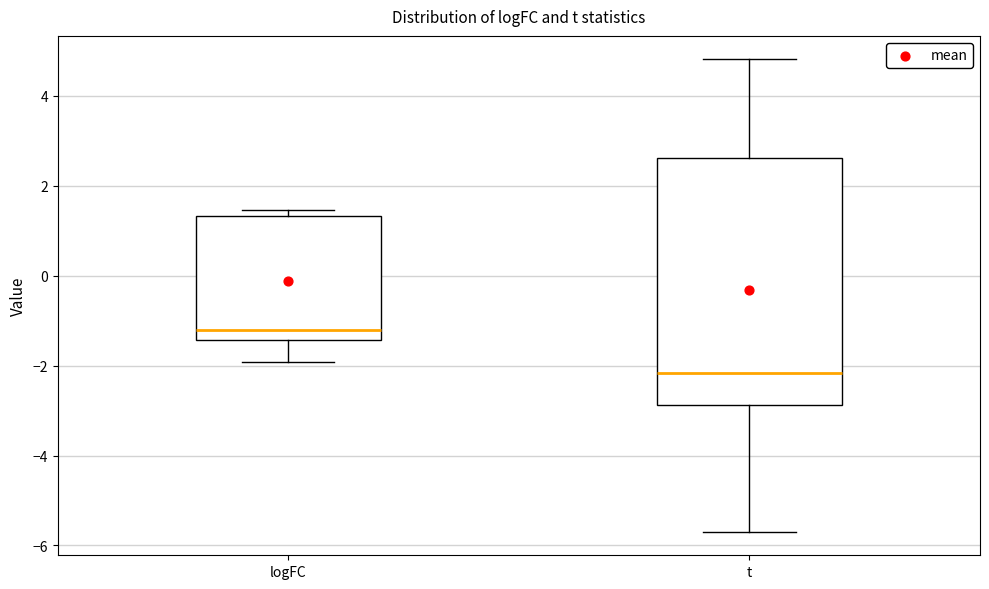

Where does the lower whisker of the box for logFC end on the y-axis? The values are not printed on the chart, so give them approximately, as read against the axis.

-2.0